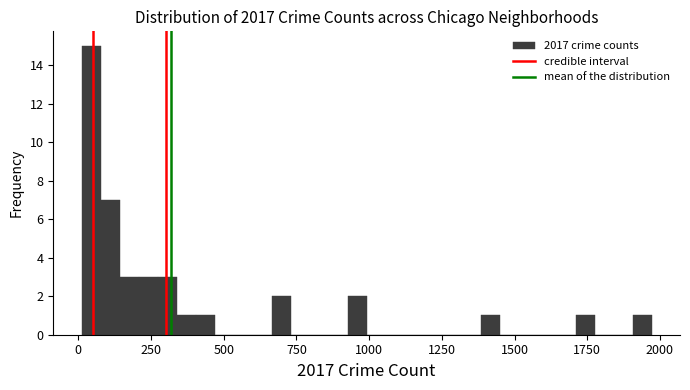

Read against the x-axis, roughly where is the centre of the tallest bar?

50